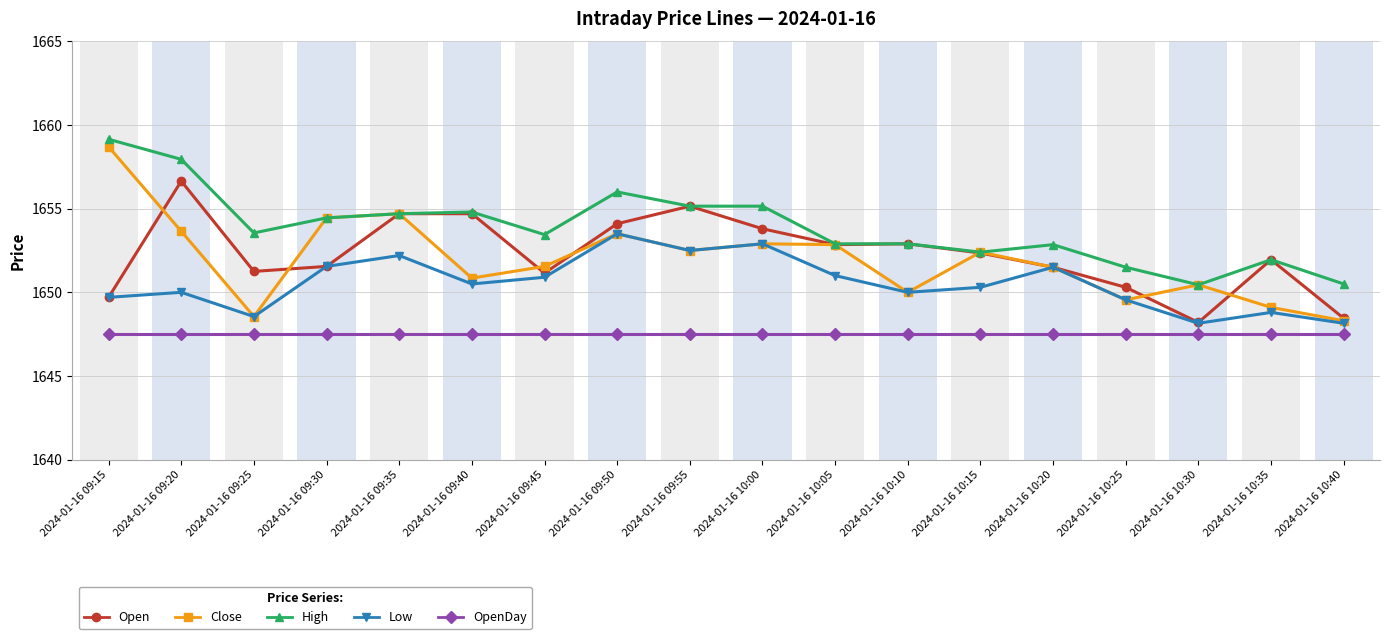

What is the average value of the Close series?

1652.0